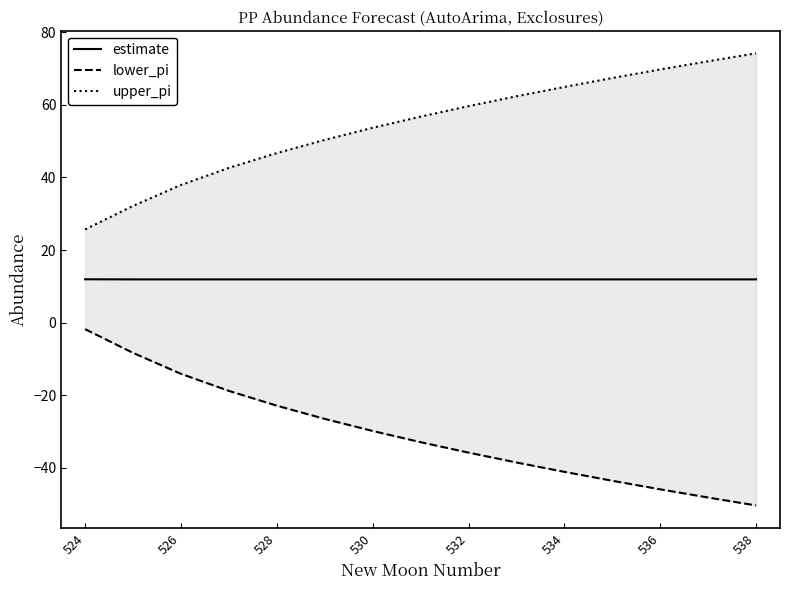

What is the maximum value for estimate?

11.9